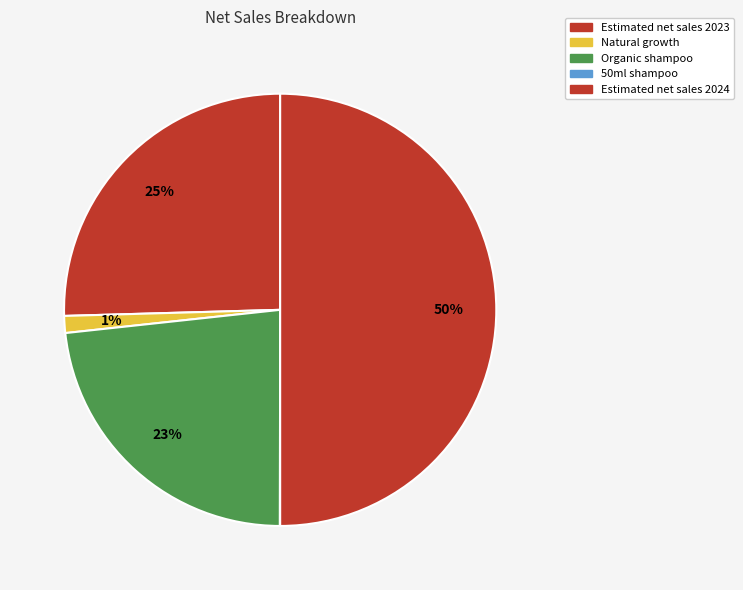

How much of the chart is everything except Estimated net sales 2023?

74.6%